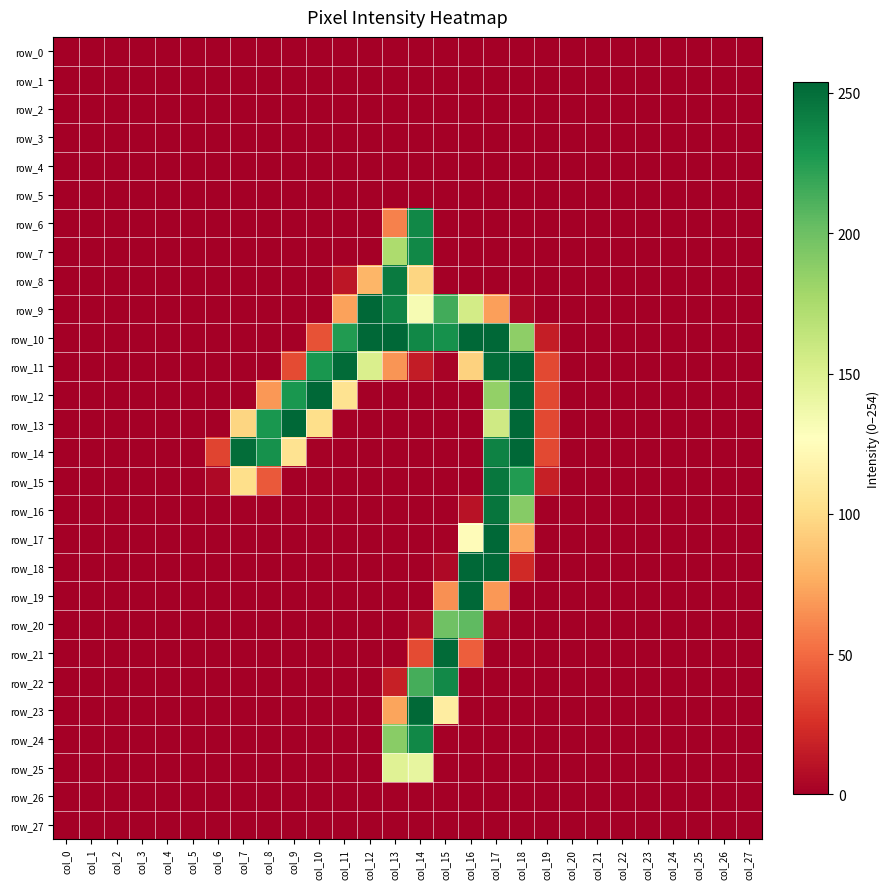

Is the value of row_26 at col_7 greater than the value of row_9 at col_13?

No